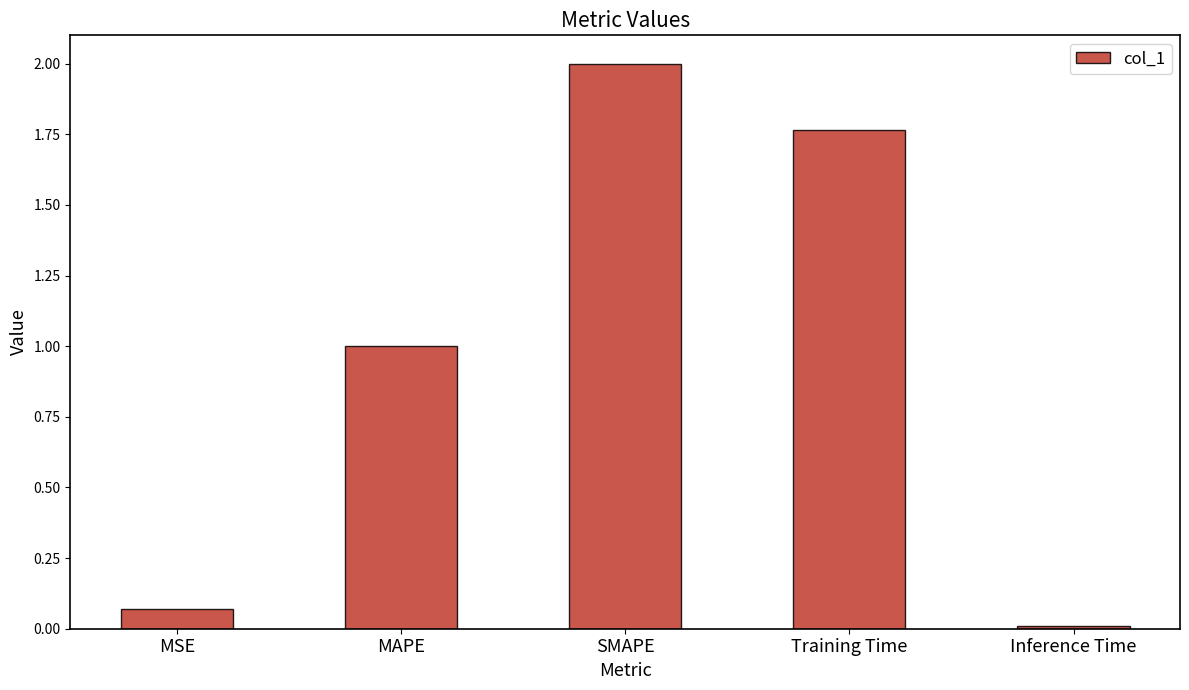

What is the sum of all values?

4.8